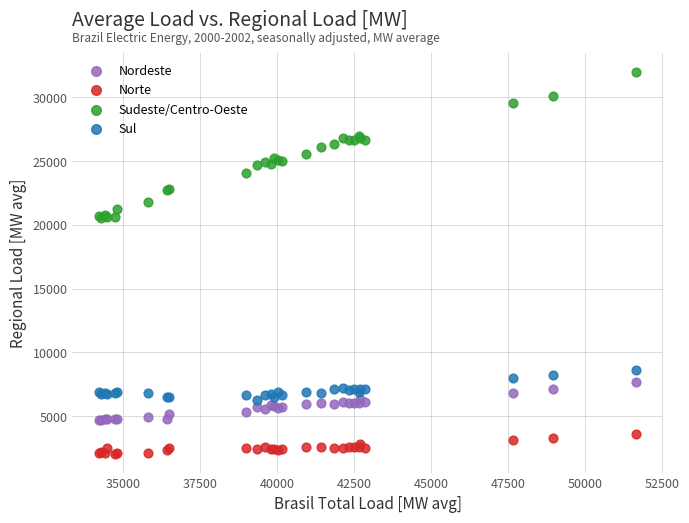

Which series contains the highest Y value?

Sudeste/Centro-Oeste